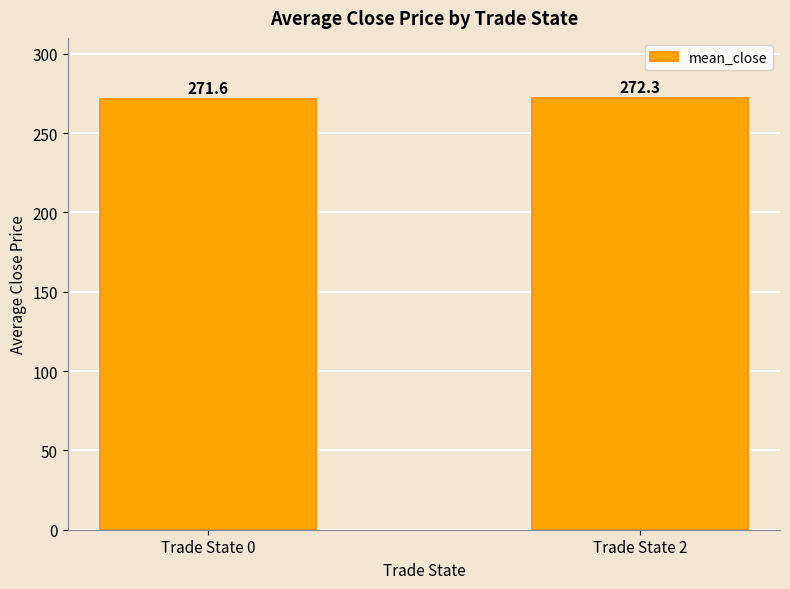

What is the sum of all values?

543.8